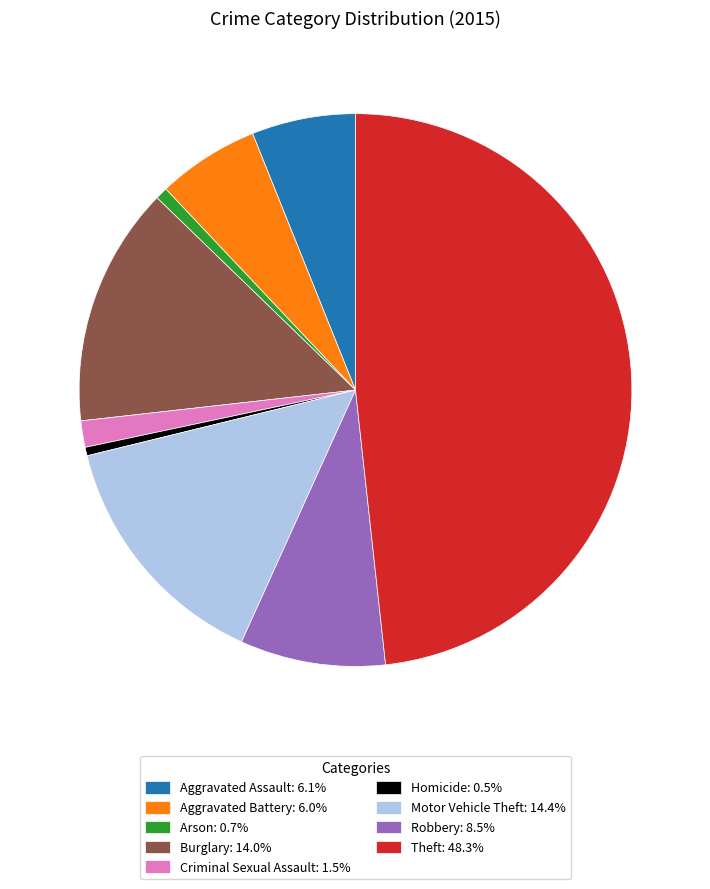

How many segments does this pie chart have?

9